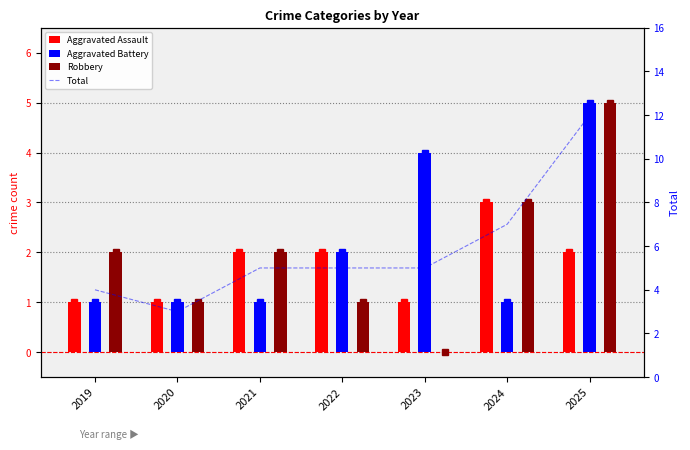

Reading left to right, extract all data points from this chart.

Aggravated Assault: 1	1	2	2	1	3	2
Aggravated Battery: 1	1	1	2	4	1	5
Robbery: 2	1	2	1	0	3	5
Total: 4	3	5	5	5	7	12